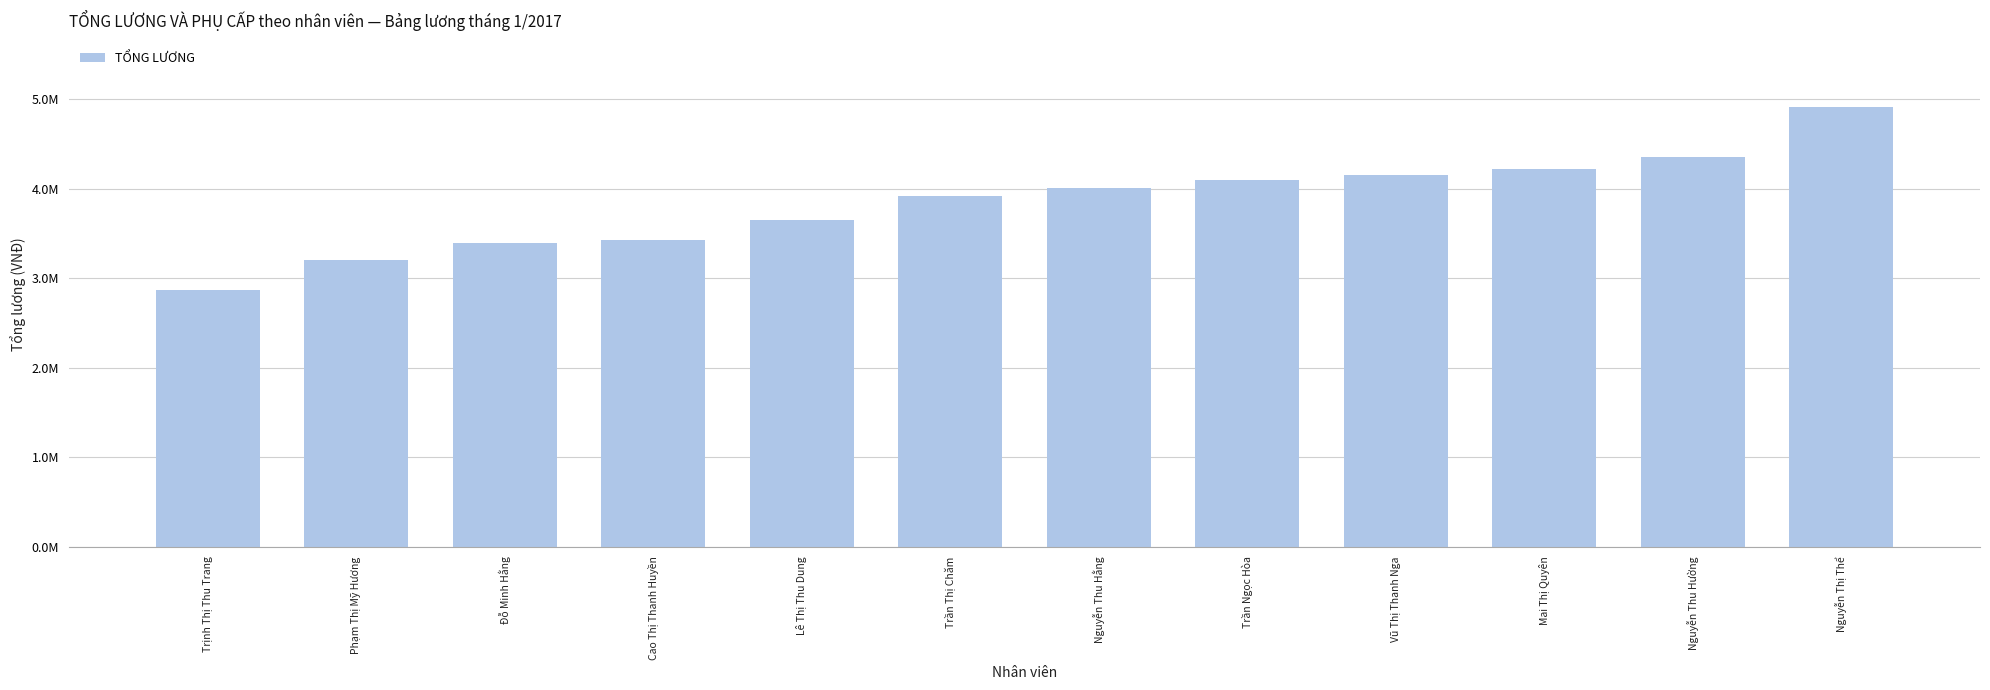

What is the value of the 1st bar from the left?

2869000